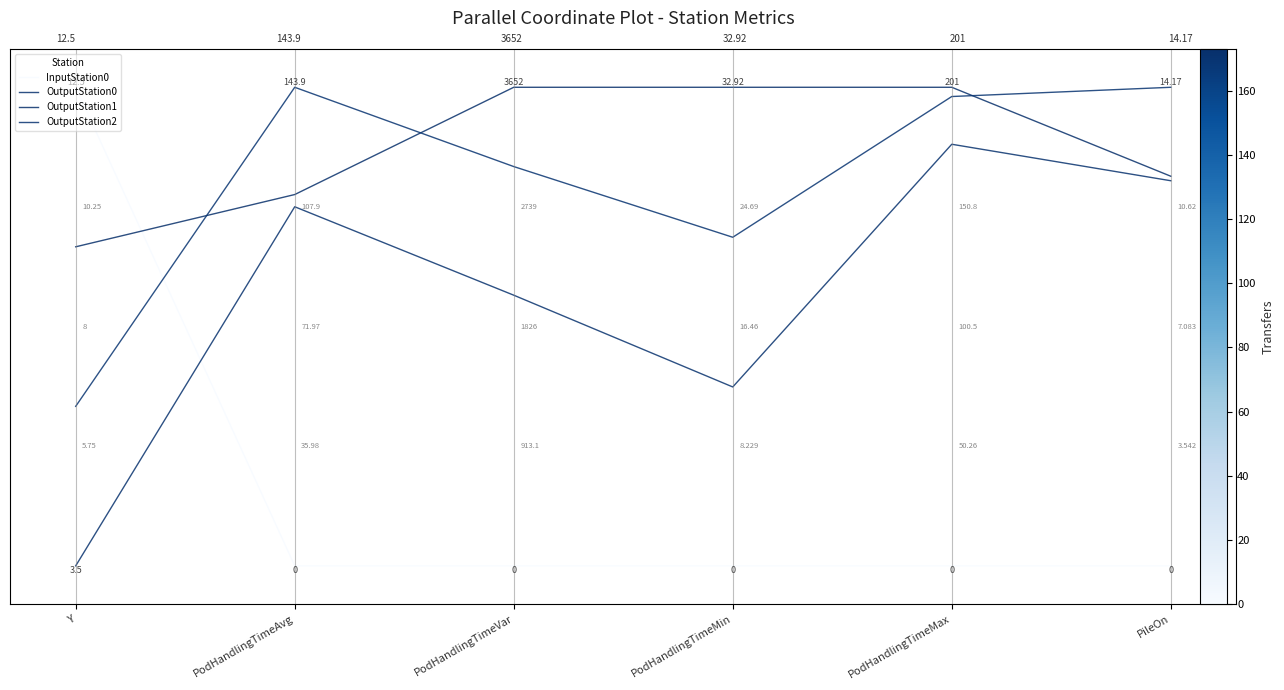

True or false: InputStation0 and OutputStation2 intersect in this chart.

True